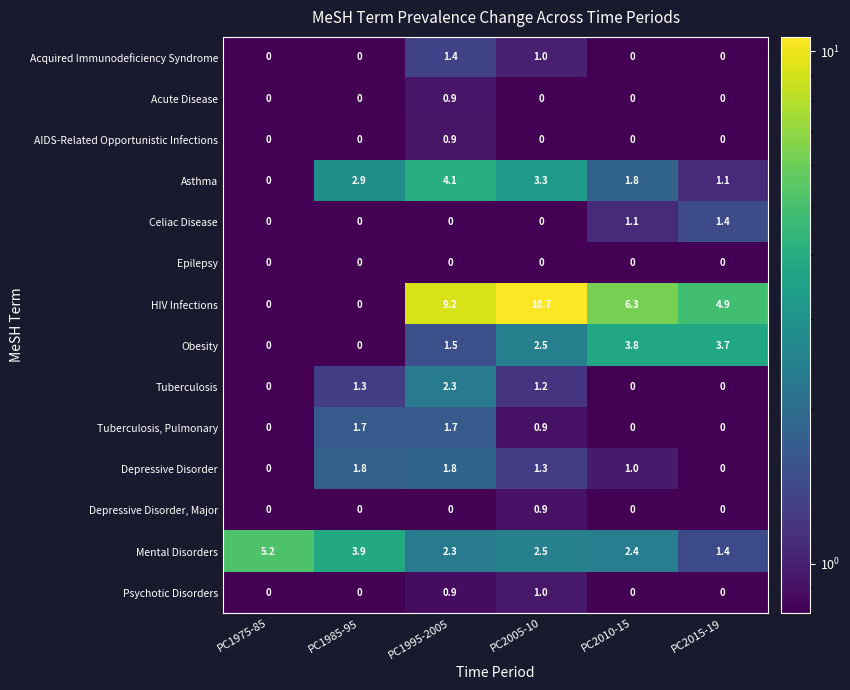

What value does the Mental Disorders series have at PC1975-85?

5.2